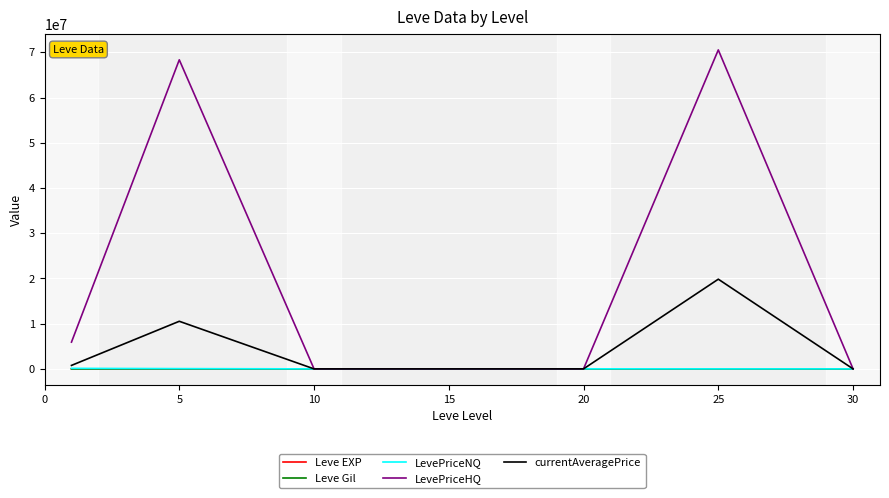

How many values in the LevePriceHQ series exceed 10475?

4